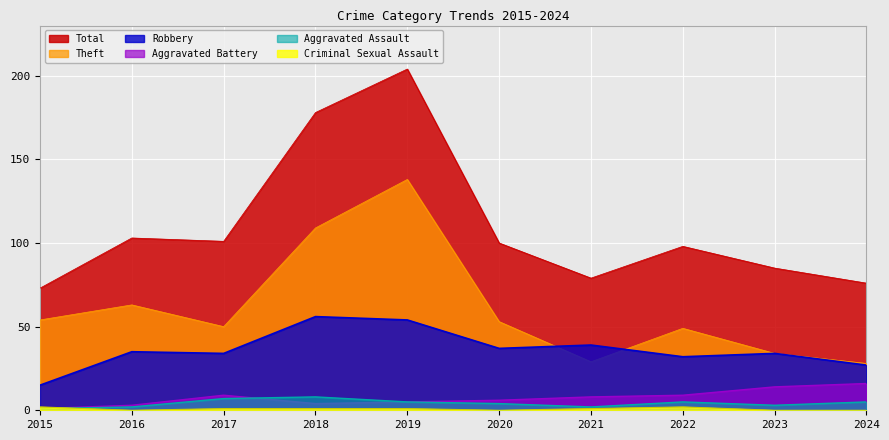

Does the chart display data point markers on the line(s)?

No